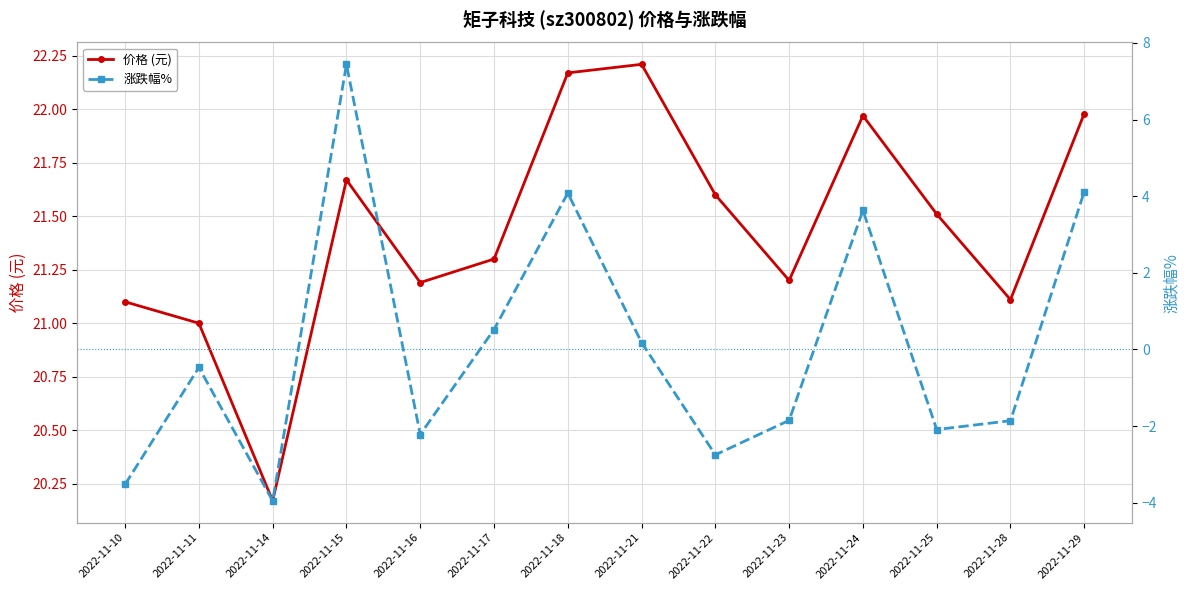

Reading left to right, list all the values displayed in this chart.

价格 (元): 21.1	21.0	20.2	21.7	21.2	21.3	22.2	22.2	21.6	21.2	22.0	21.5	21.1	22.0
涨跌幅%: -3.5	-0.5	-4.0	7.4	-2.2	0.5	4.1	0.2	-2.8	-1.9	3.6	-2.1	-1.9	4.1